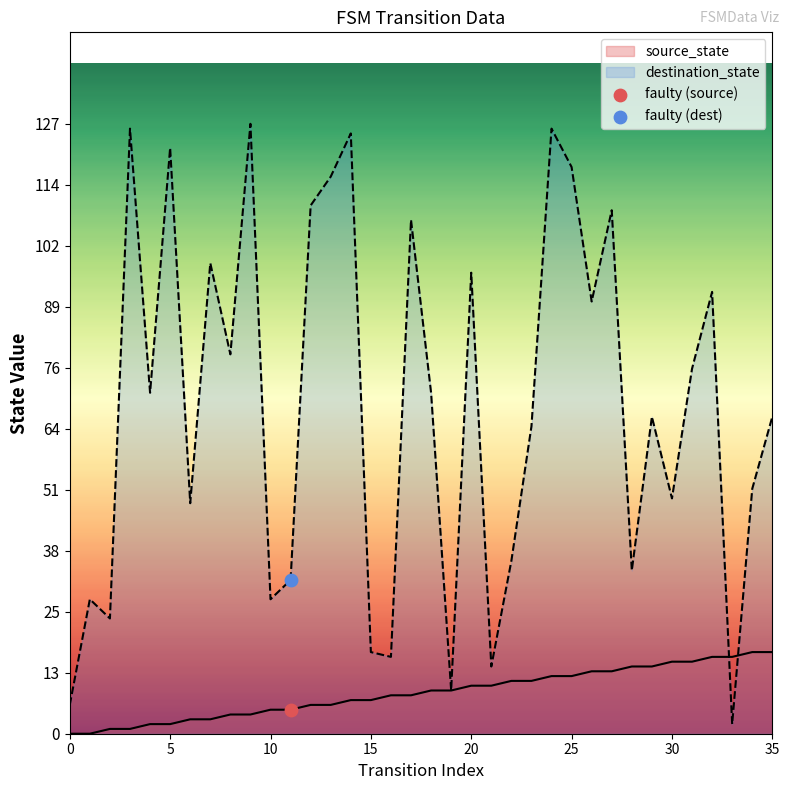

At which category is the sum across all series the highest?

24